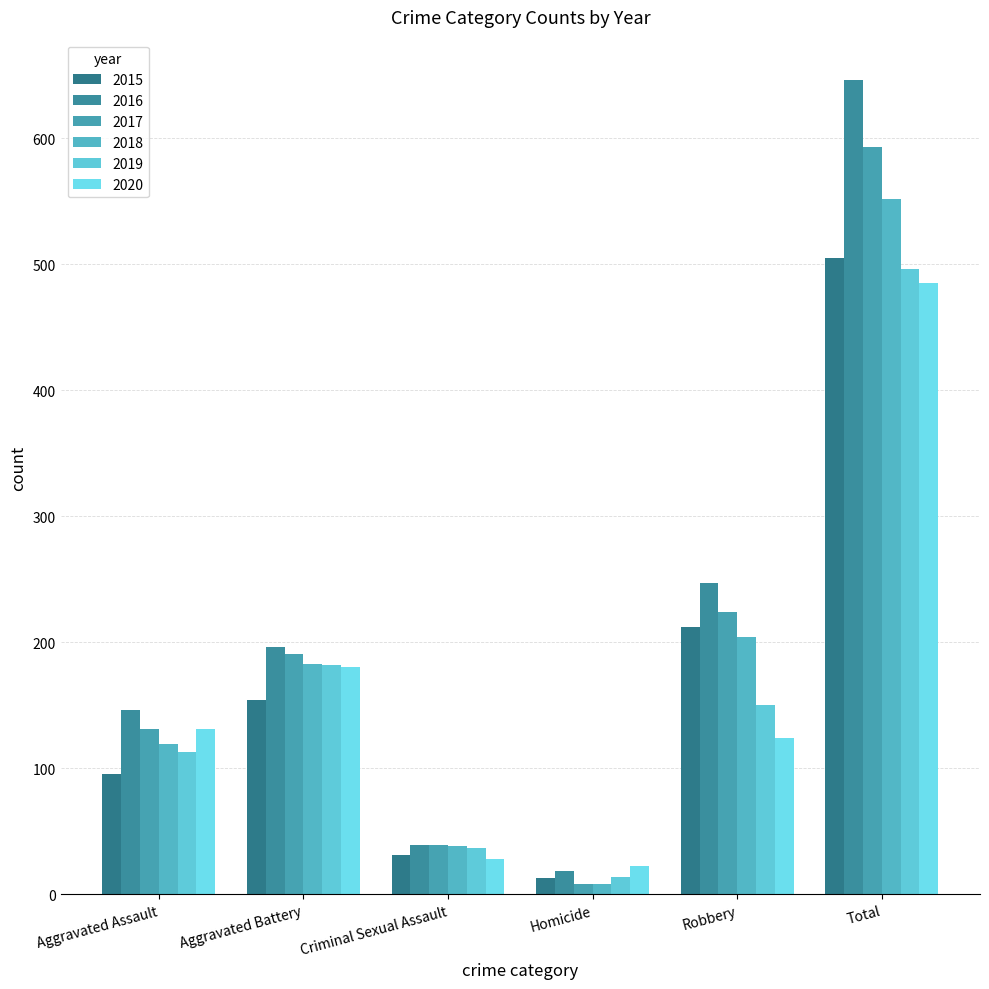

At which label does 2015 reach its peak?

Total